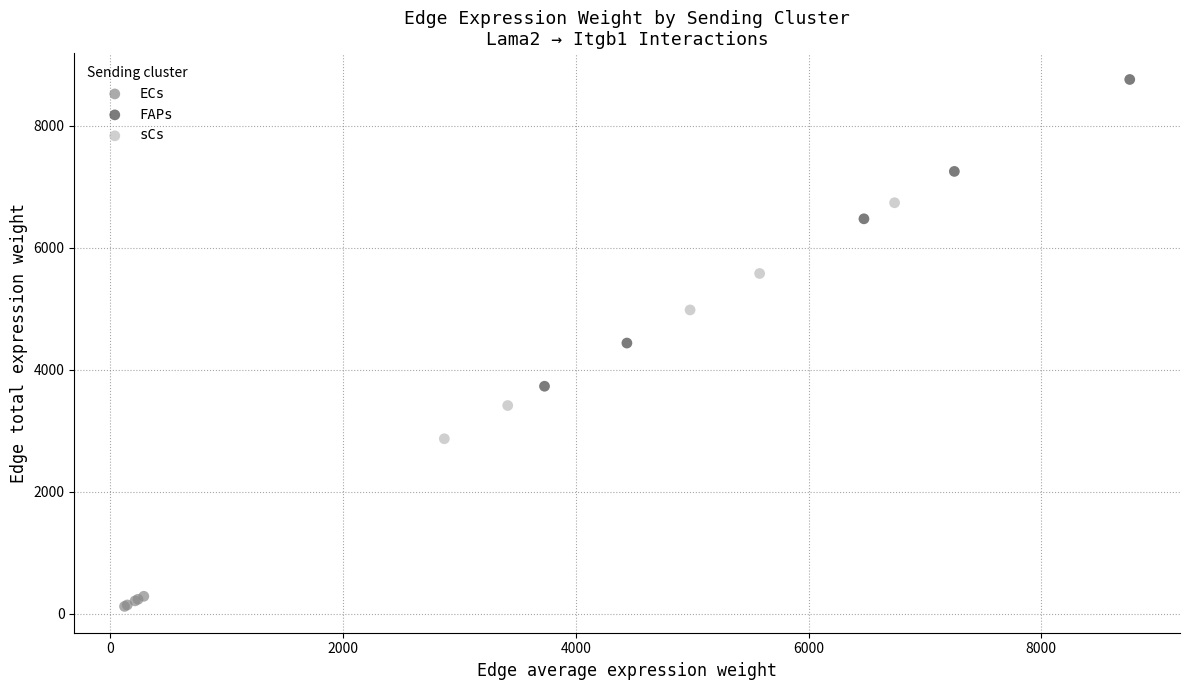

Which series contains the highest Y value?

FAPs